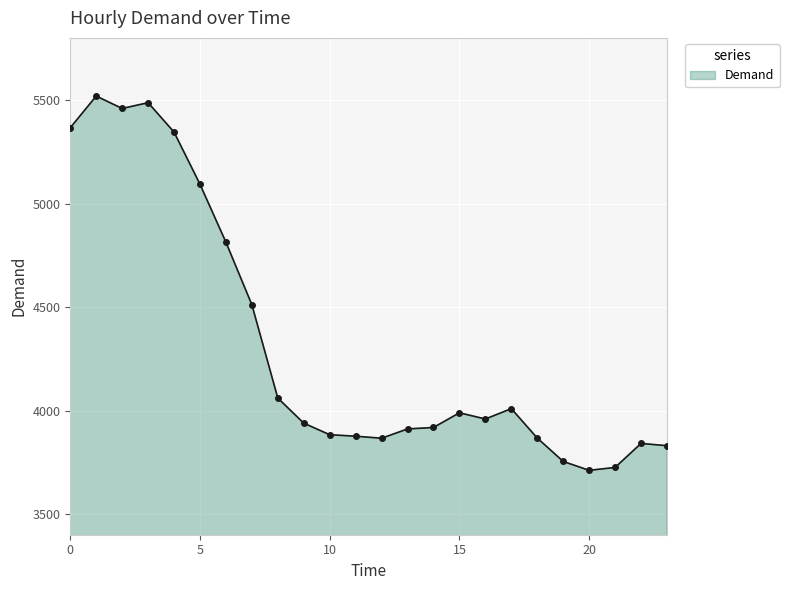

What is the value of the 21st point from the left?

3711